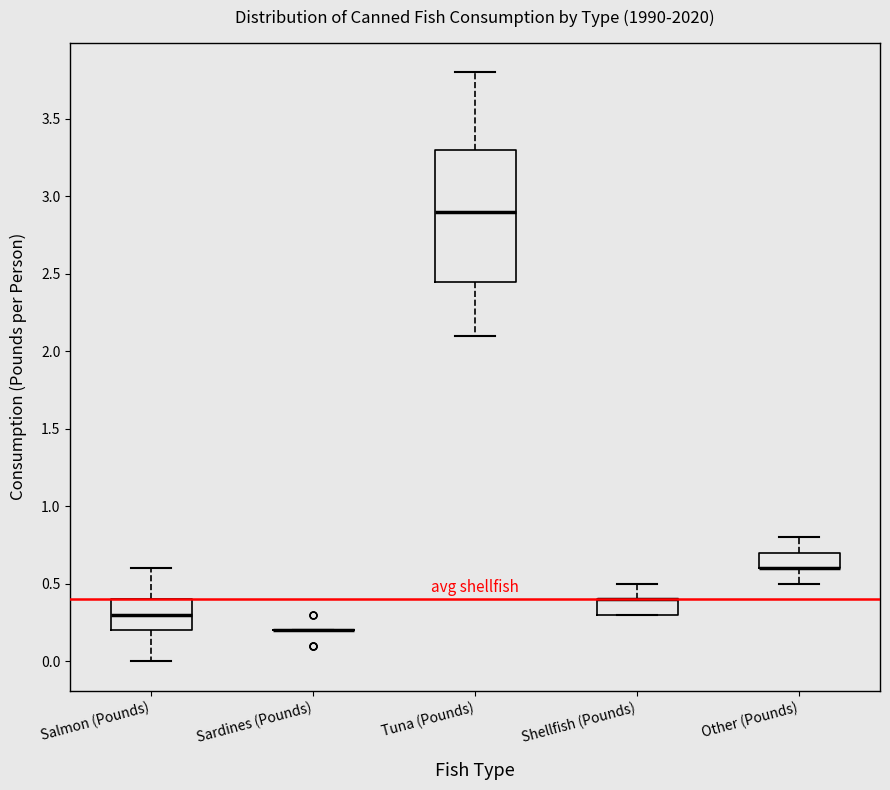

Comparing the boxes themselves (not the whiskers), which one is the tallest?

Tuna (Pounds)